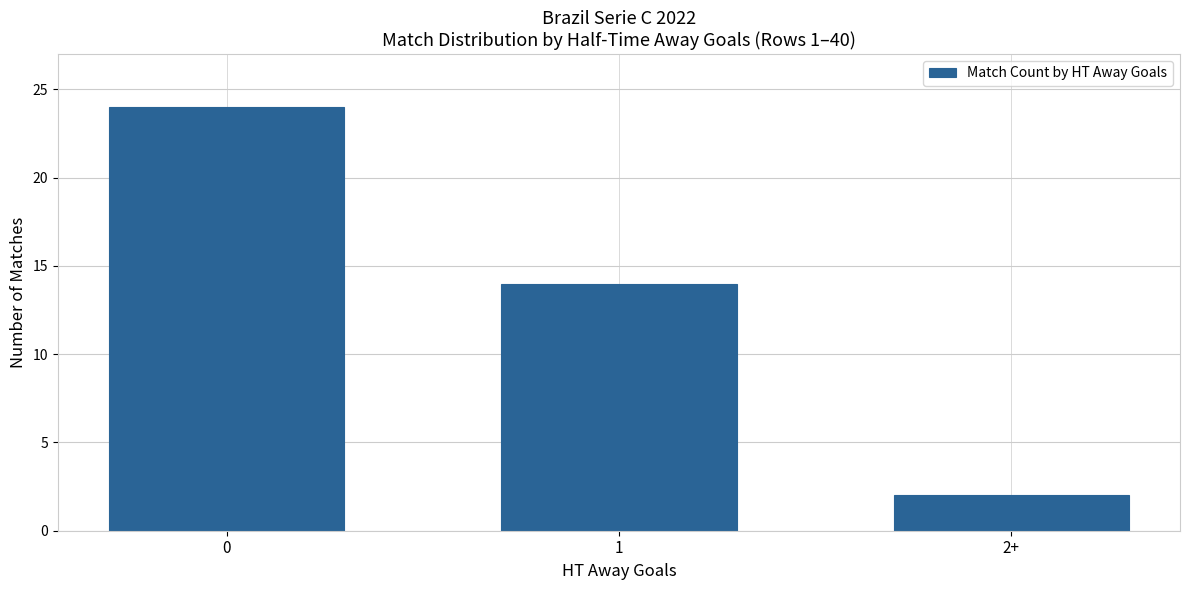

At which label is the value closest to 13?

1